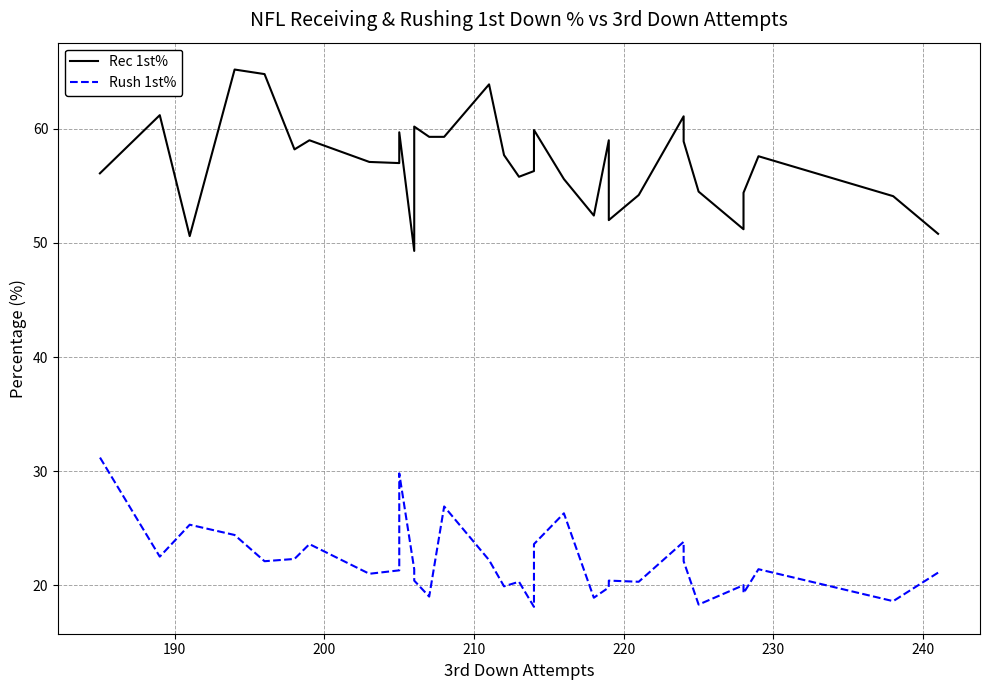

Which series has the largest total across all categories?

Rec 1st%